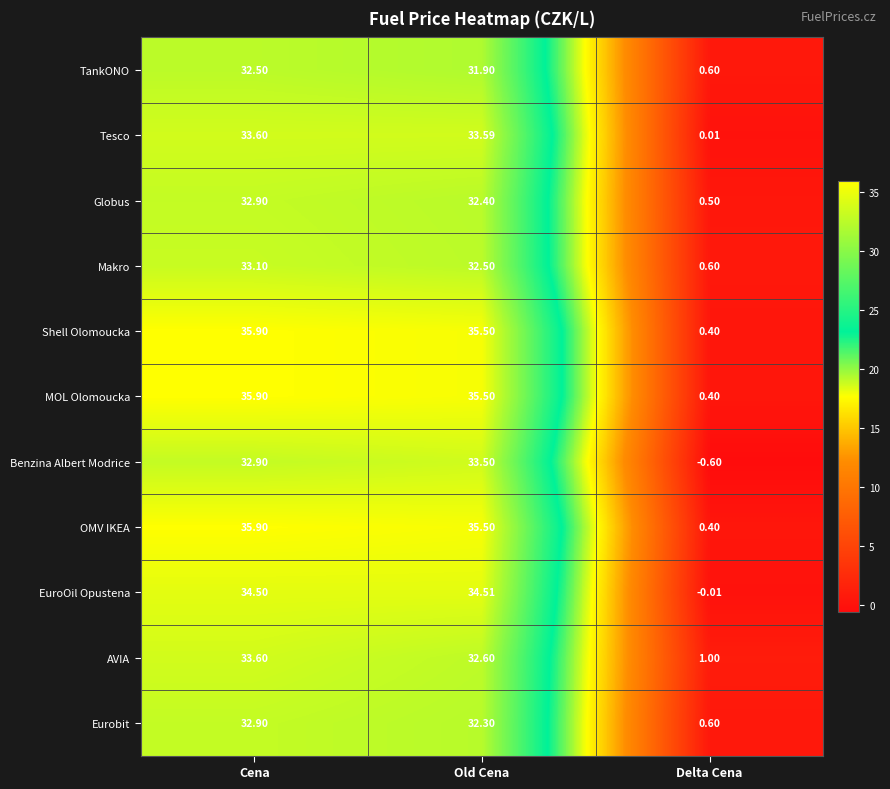

Is the value of TankONO at Cena greater than the value of Shell Olomoucka at Old Cena?

No